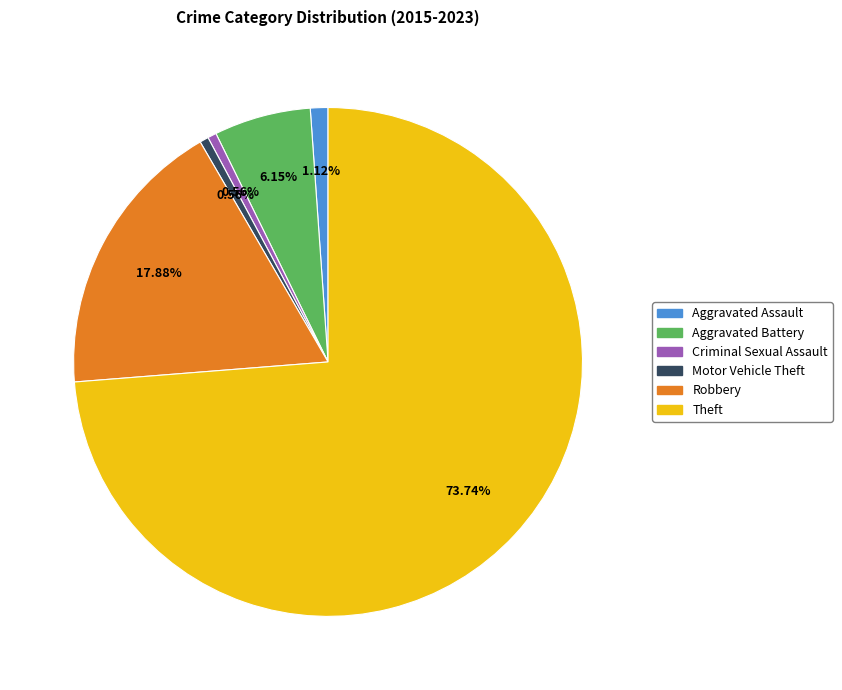

Which slice is the largest?

Theft